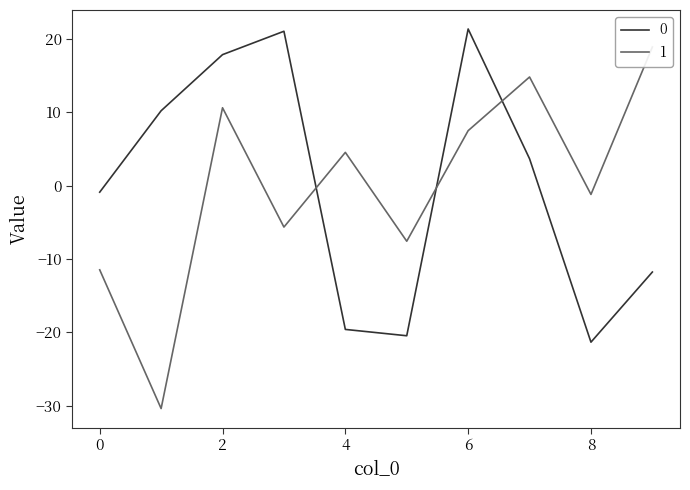

What is the minimum value shown in the chart?

-30.4